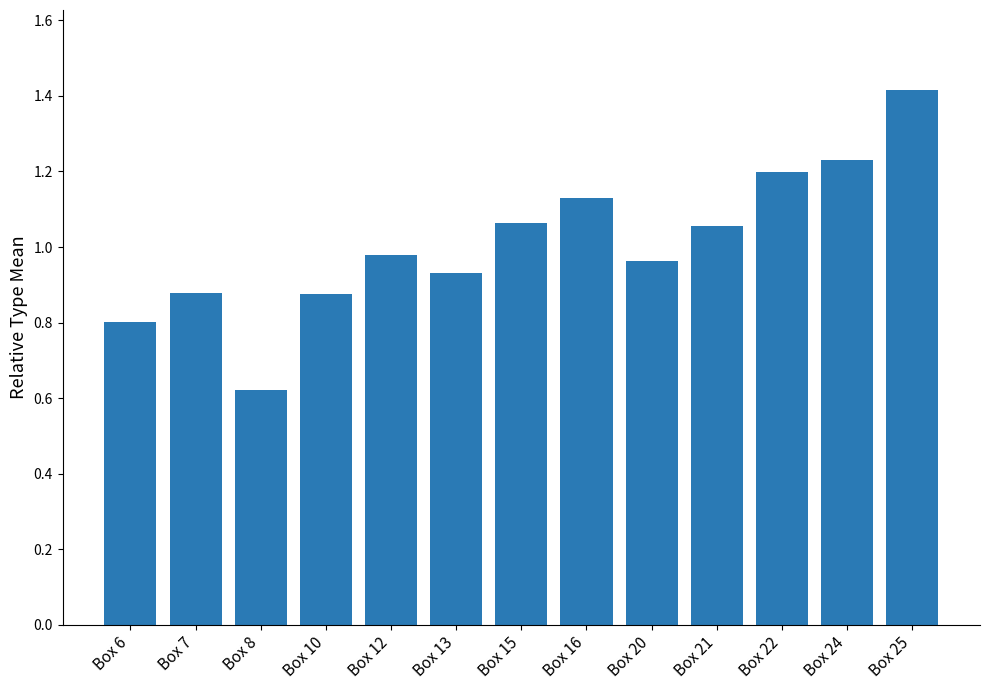

Between Box 25 and Box 13, which is larger?

Box 25